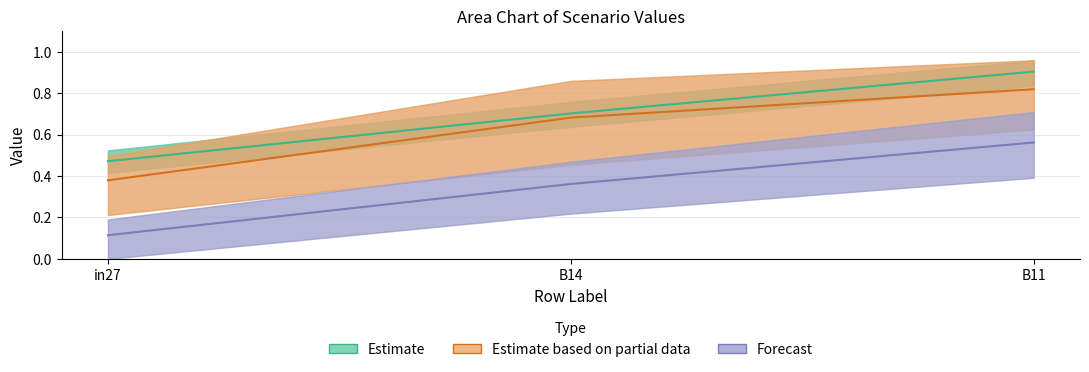

At which label is Forecast closest to 0?

in27